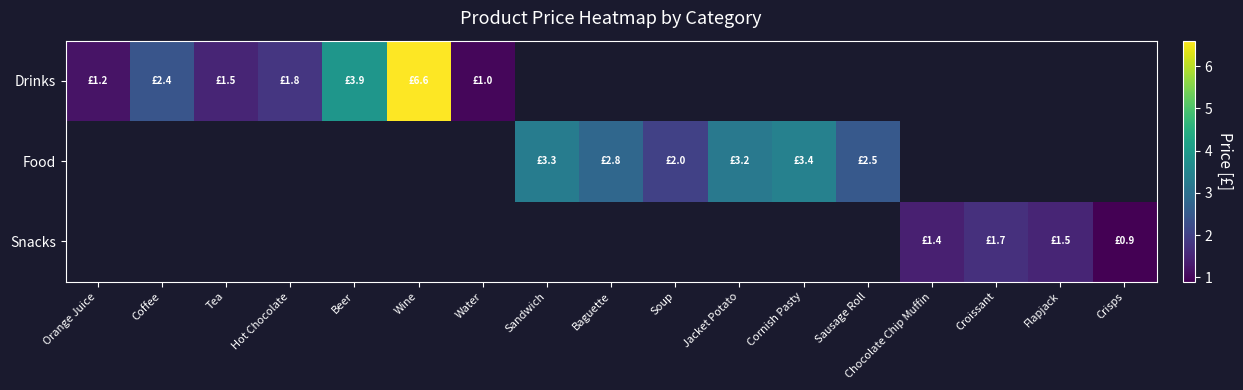

Between Beer and Coffee, which is larger?

Beer